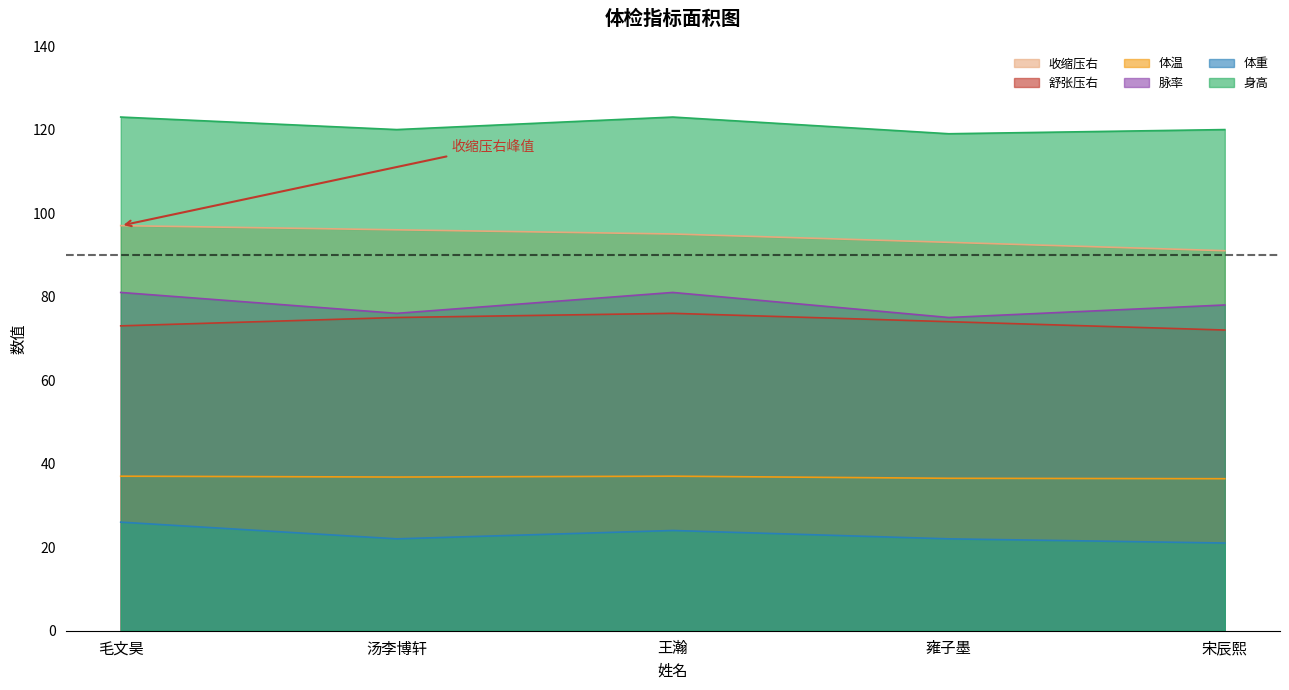

Where is 脉率 nearest to the value 78?

宋辰熙